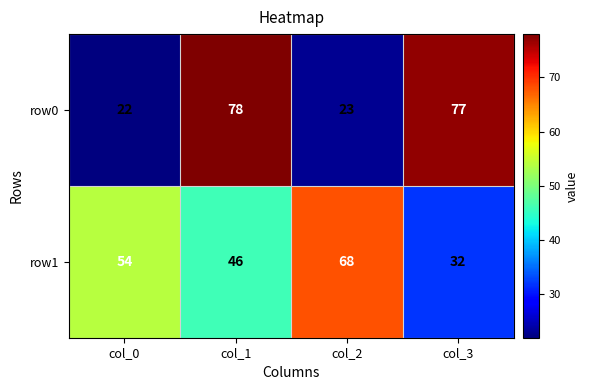

What is the sum of the row1 values at col_3 and col_1?

78